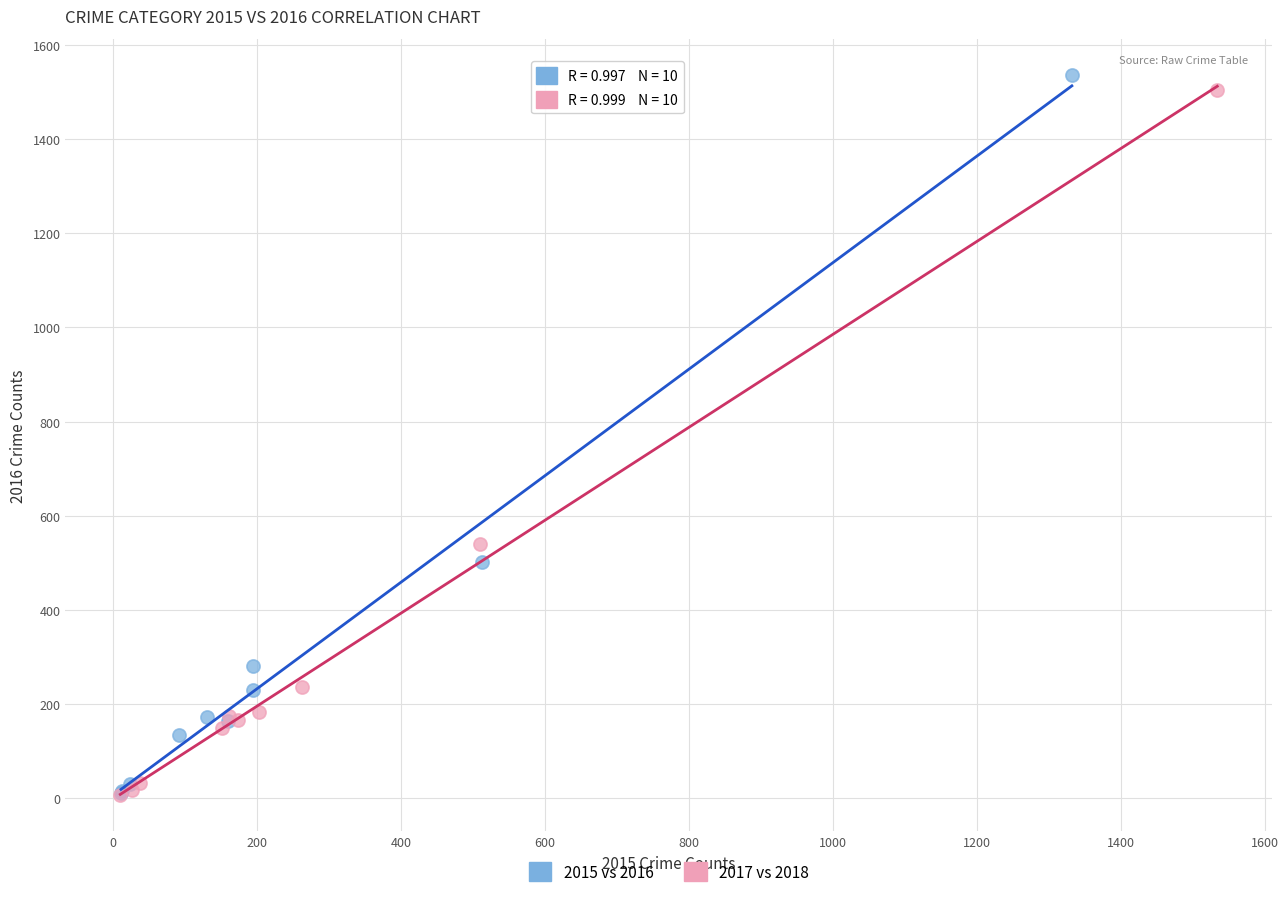

Which series has the widest spread of Y values?

2015 vs 2016